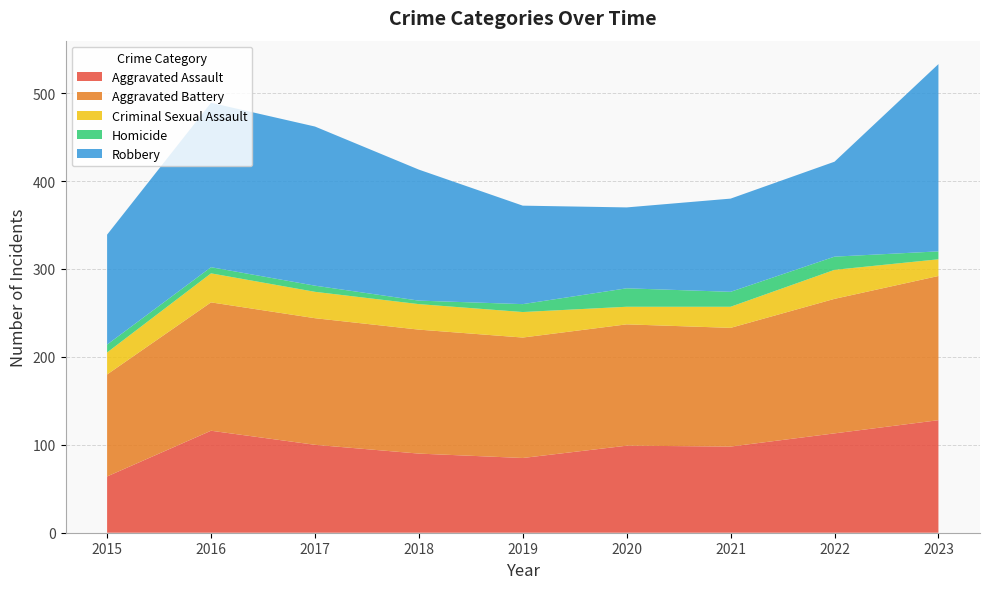

Reading left to right, list all the values displayed in this chart.

Aggravated Assault: 64	116	100	90	85	99	98	113	128
Aggravated Battery: 116	146	144	141	137	138	135	153	164
Criminal Sexual Assault: 25	33	30	29	29	20	24	33	19
Homicide: 9	7	7	4	9	21	17	15	9
Robbery: 125	187	181	149	112	92	106	108	213